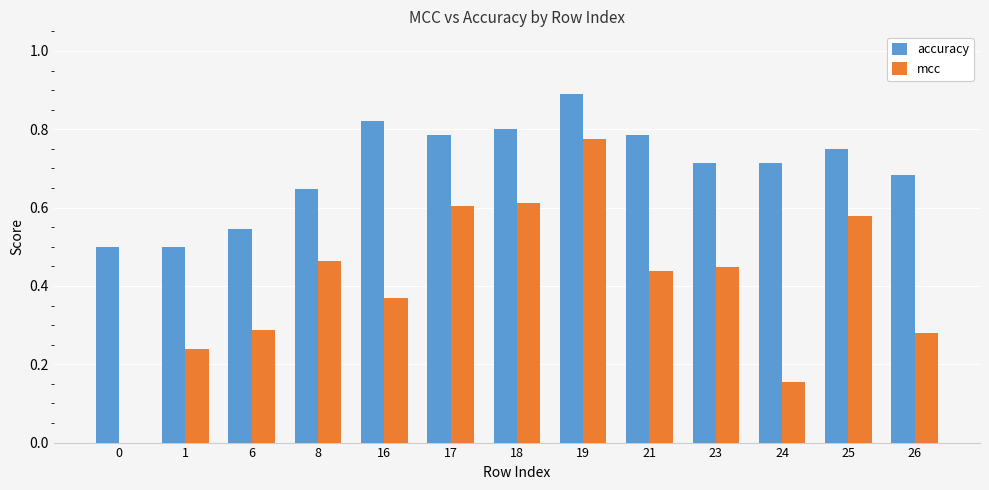

Between 23 and 24, which series saw the biggest shift?

mcc